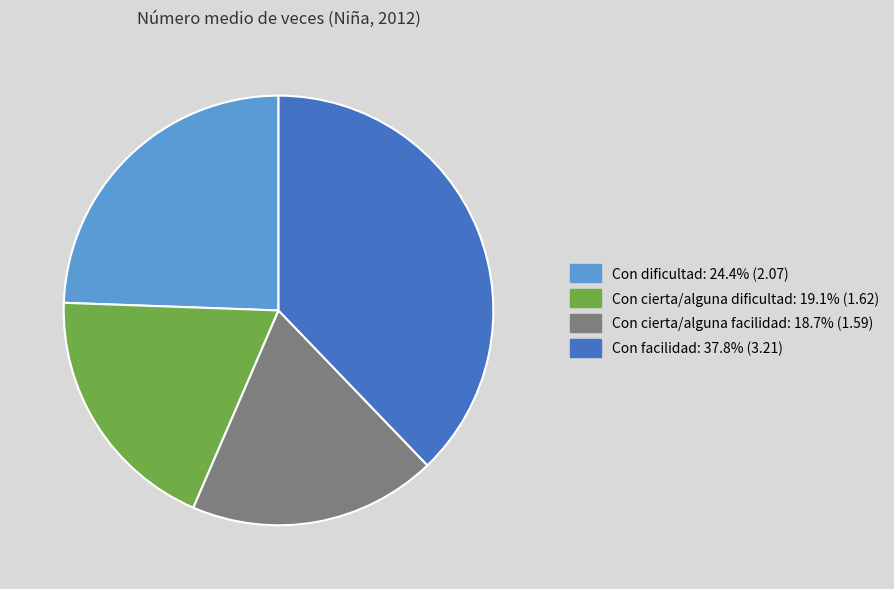

What is the ratio of the value at Con cierta/alguna dificultad to the value at Con facilidad?

0.5